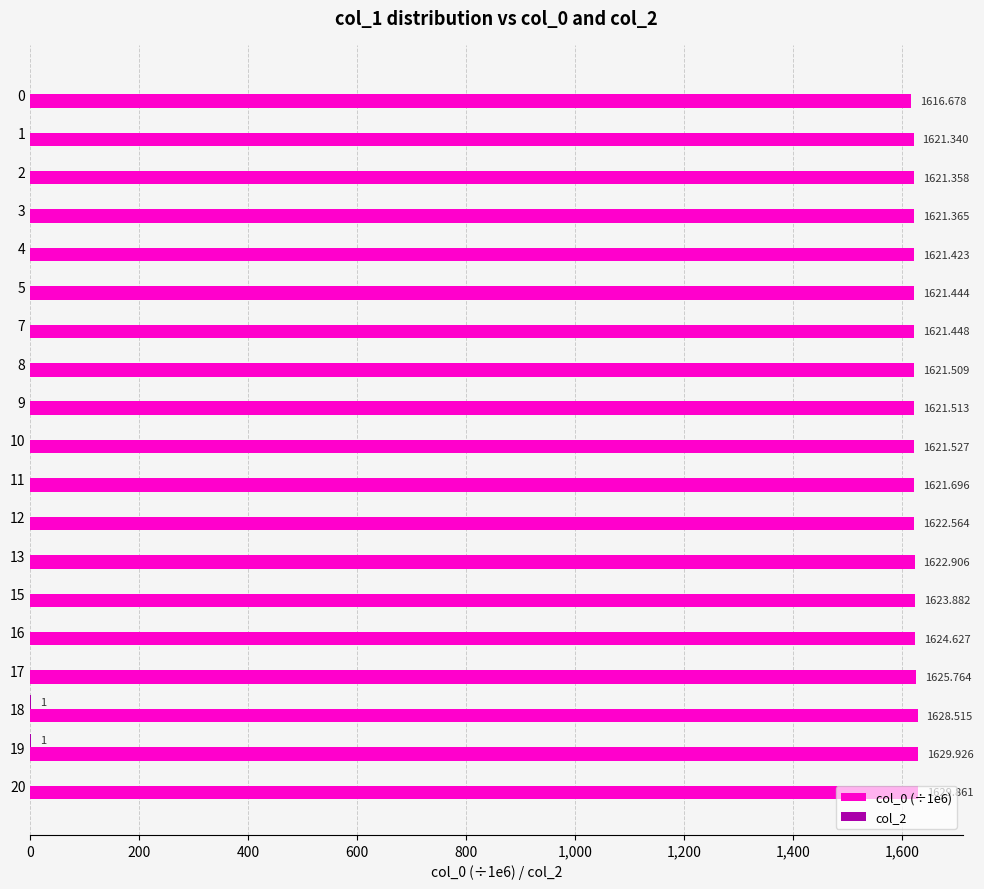

Between 1 and 11, which series saw the biggest shift?

col_0 (÷1e6)